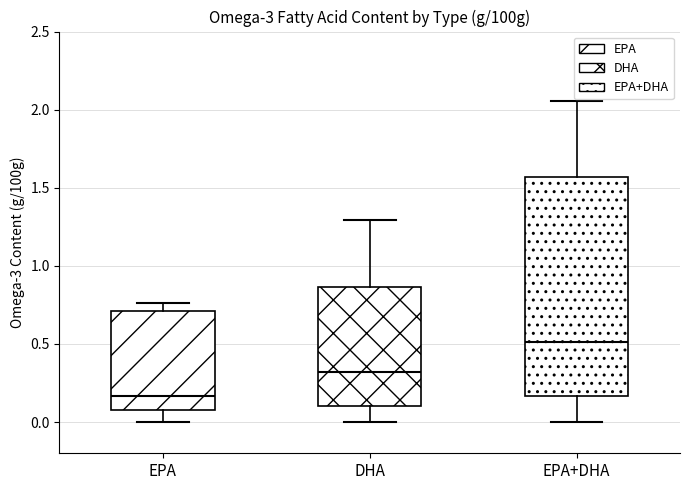

Which box has the highest median line?

EPA+DHA